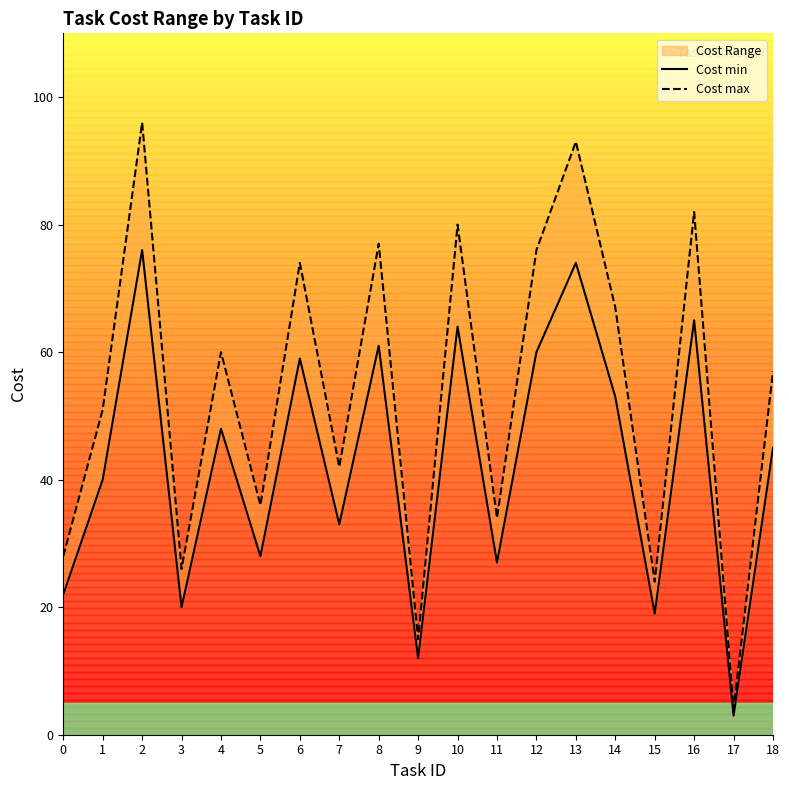

The Cost min series shows 33 at 7. True or false?

True